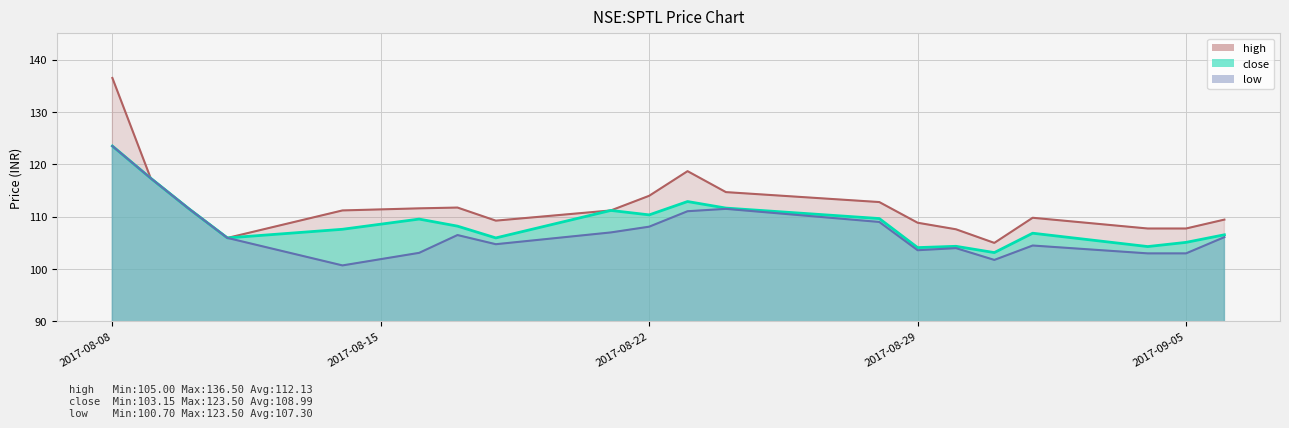

At which label does close first exceed 108?

2017-08-08